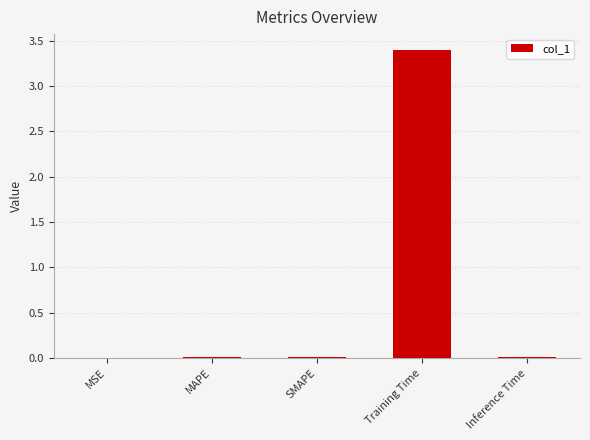

Which label corresponds to the largest value in the chart?

Training Time